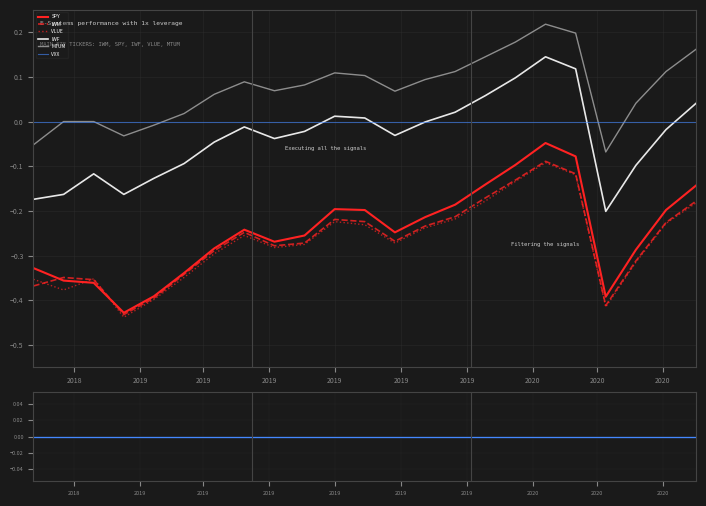

The SPY series shows -0.3 at 2019. True or false?

True